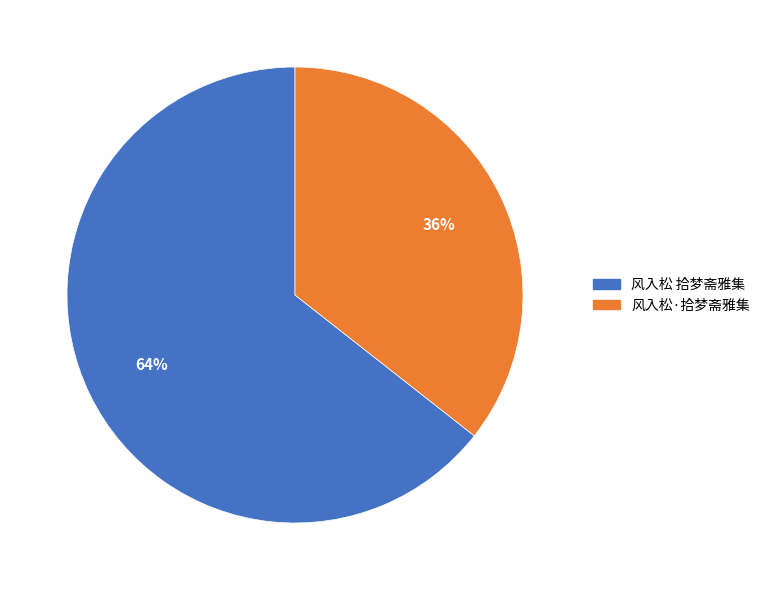

Which slice is the largest?

风入松 拾梦斋雅集